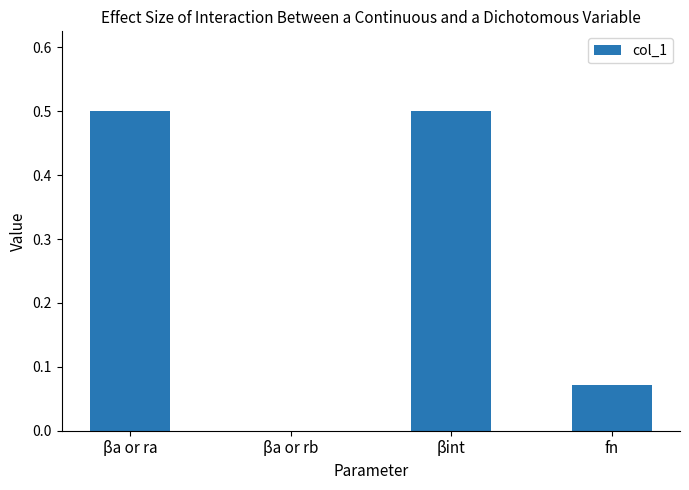

The chart shows a value of 0.0 at fn. True or false?

False